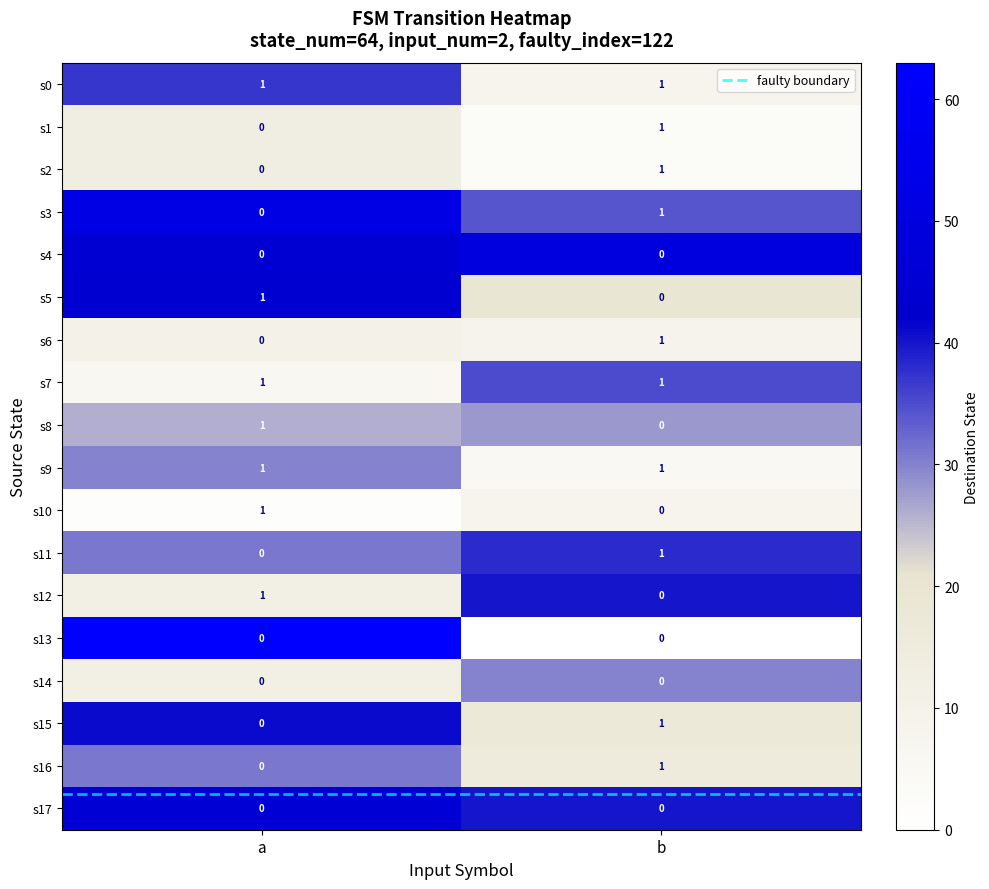

What is the total value across all series at b?

10